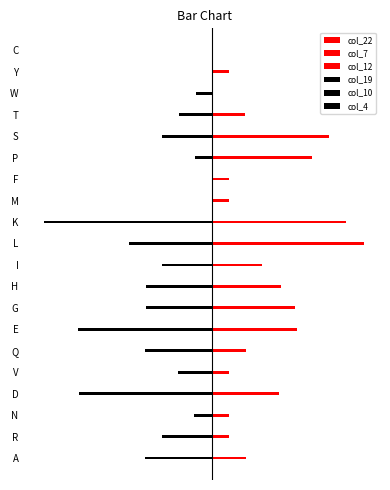

How many groups of bars are there?

20